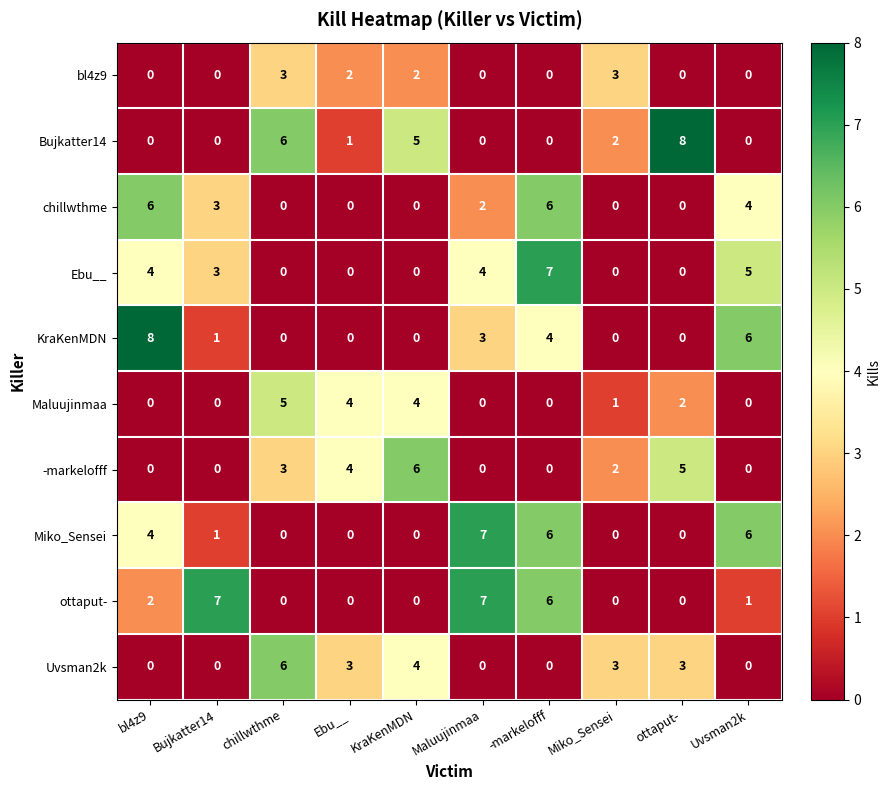

What is the difference between the second highest and second lowest values in the bl4z9 series?

3